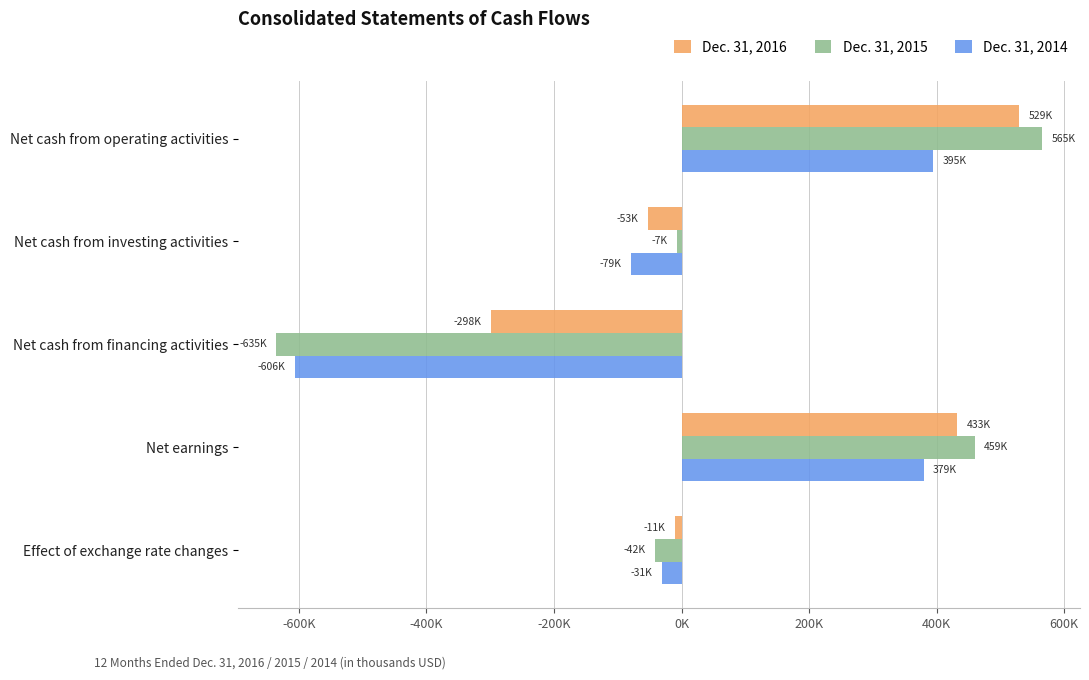

Reading left to right, extract all data points from this chart.

Dec. 31, 2016: 529099	-53196	-298417	432533	-10847
Dec. 31, 2015: 564712	-7426	-634972	459497	-41625
Dec. 31, 2014: 394966	-78911	-605534	379460	-31066